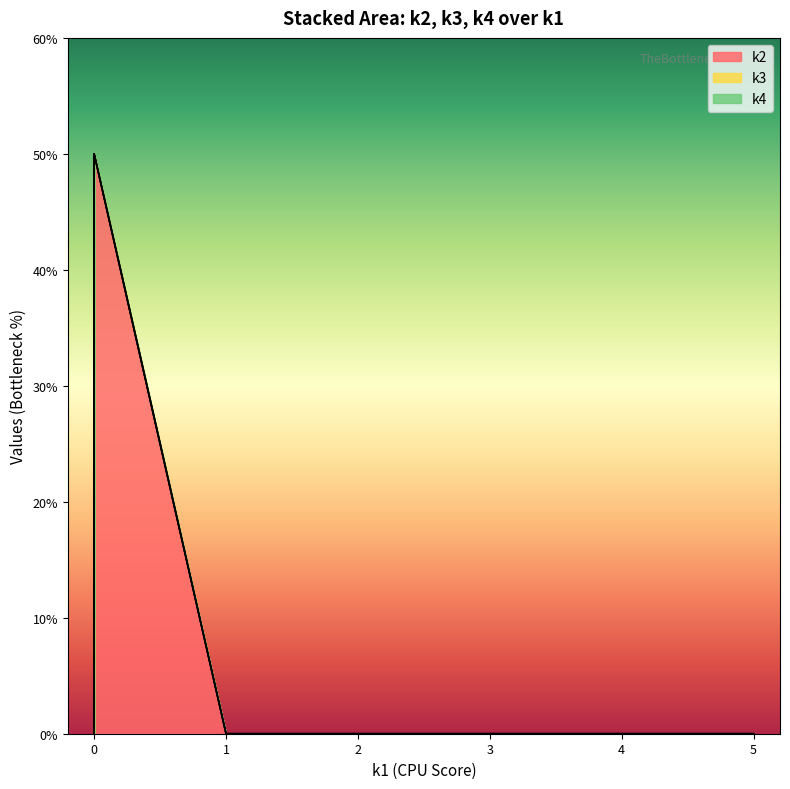

What is the value of the k3 point at the 5th from the left?

3